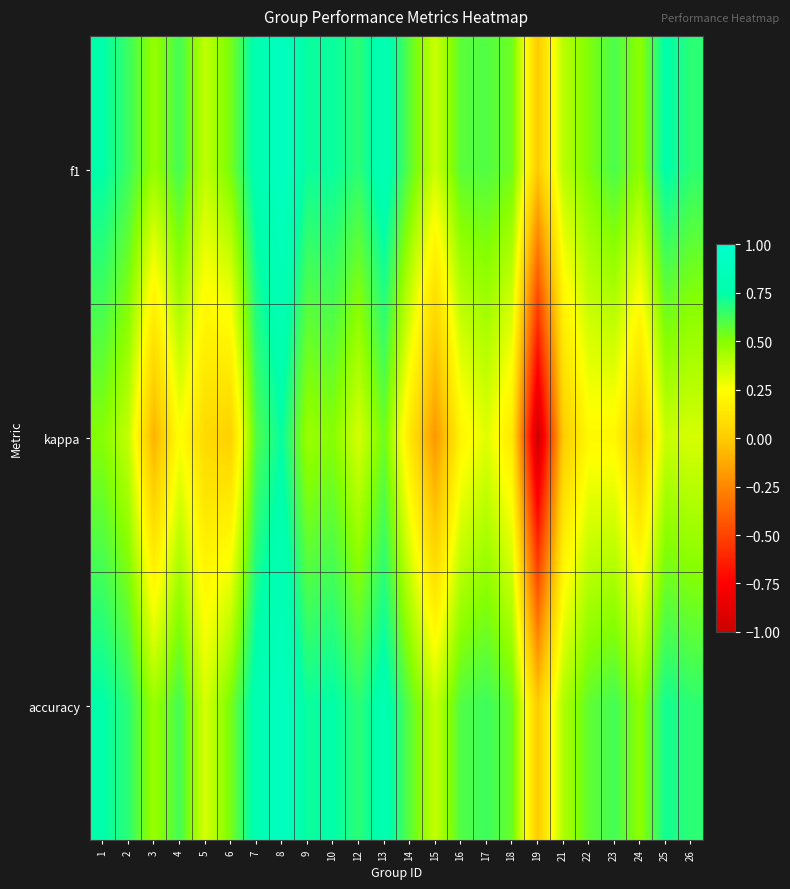

Between 4 and 7, which is larger?

7